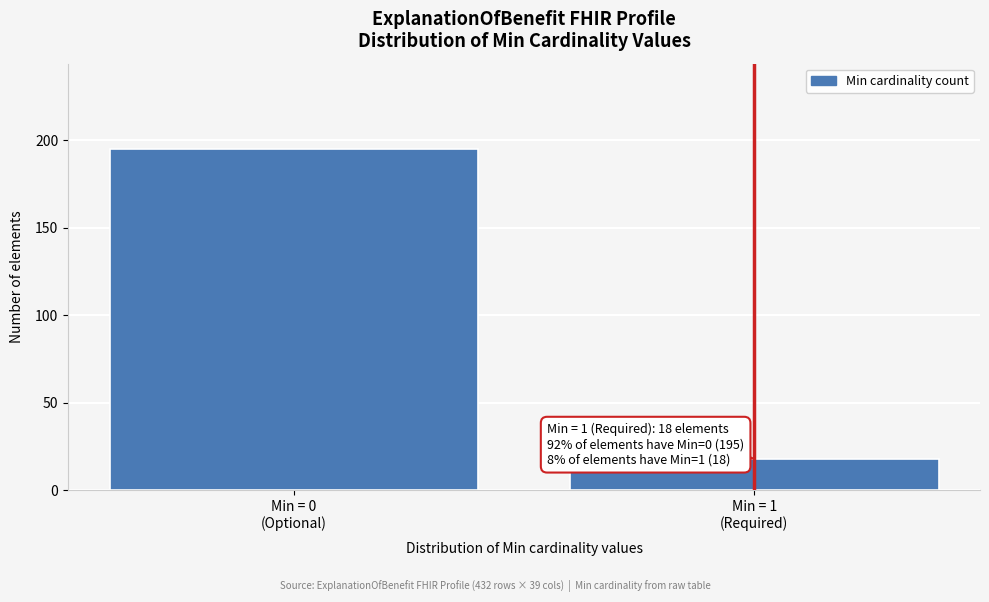

Reading right to left, extract all data points from this chart.

18	195